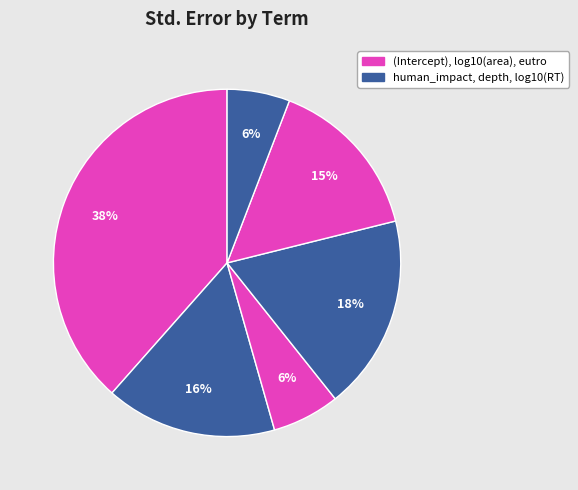

To the nearest percent, what is the average slice percentage?

17%